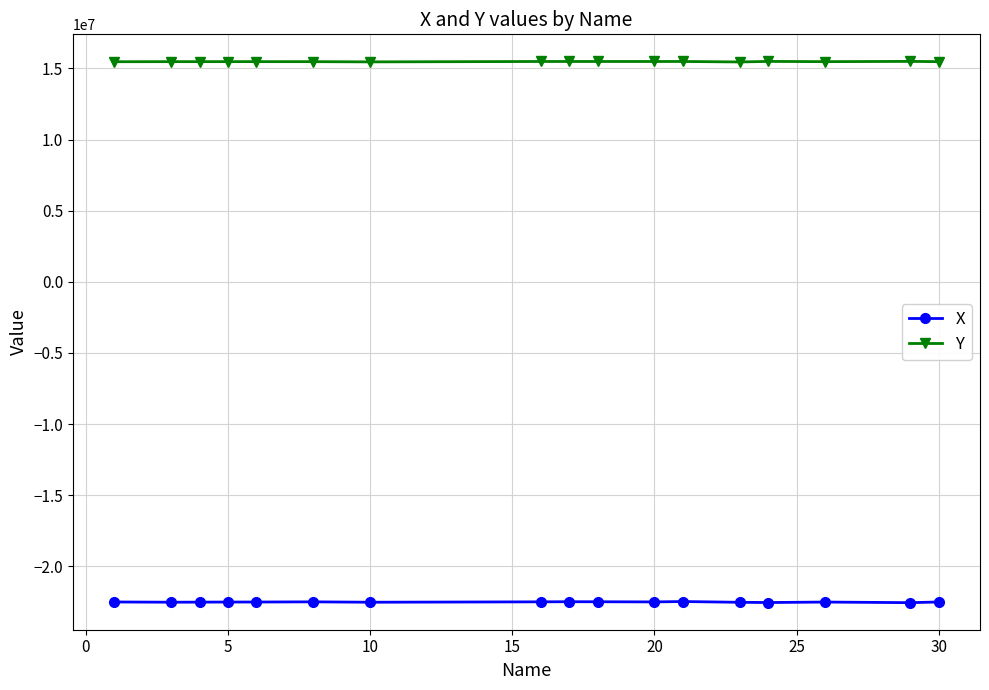

True or false: X and Y cross at least once.

False